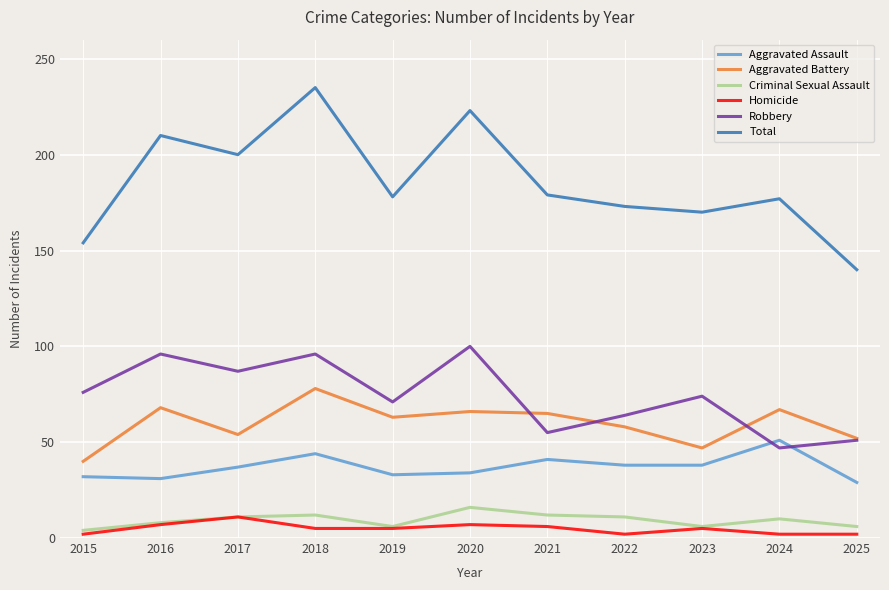

What is the total value across all series at 2020?

446